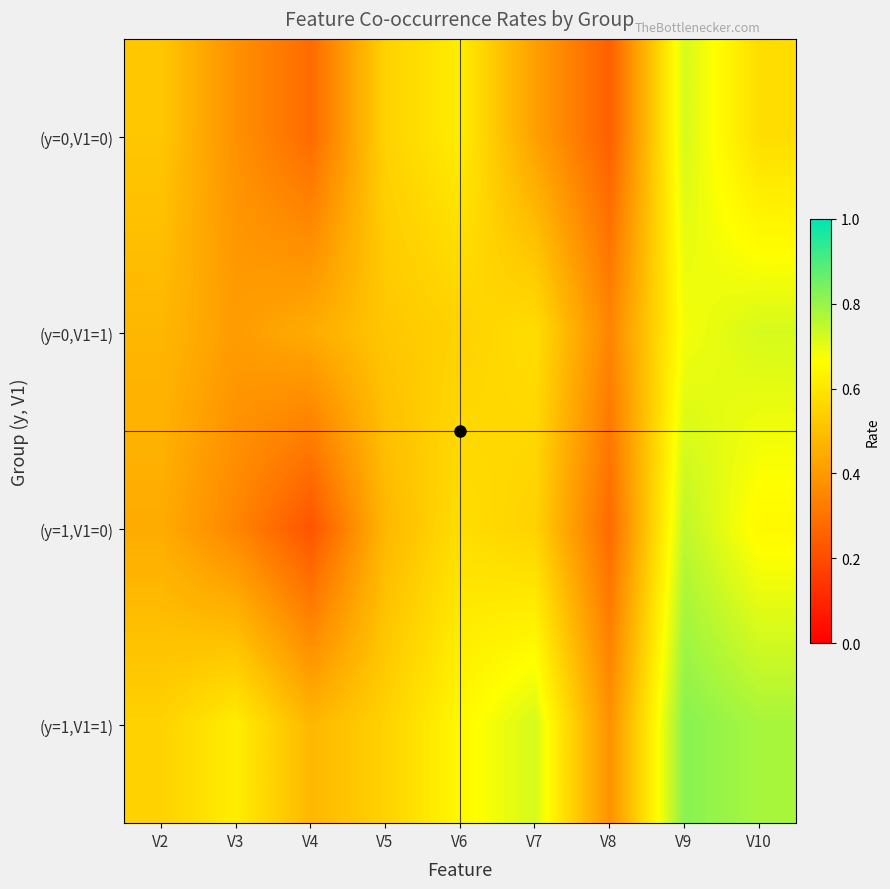

What is the spread (max minus min) of values at V3?

0.3